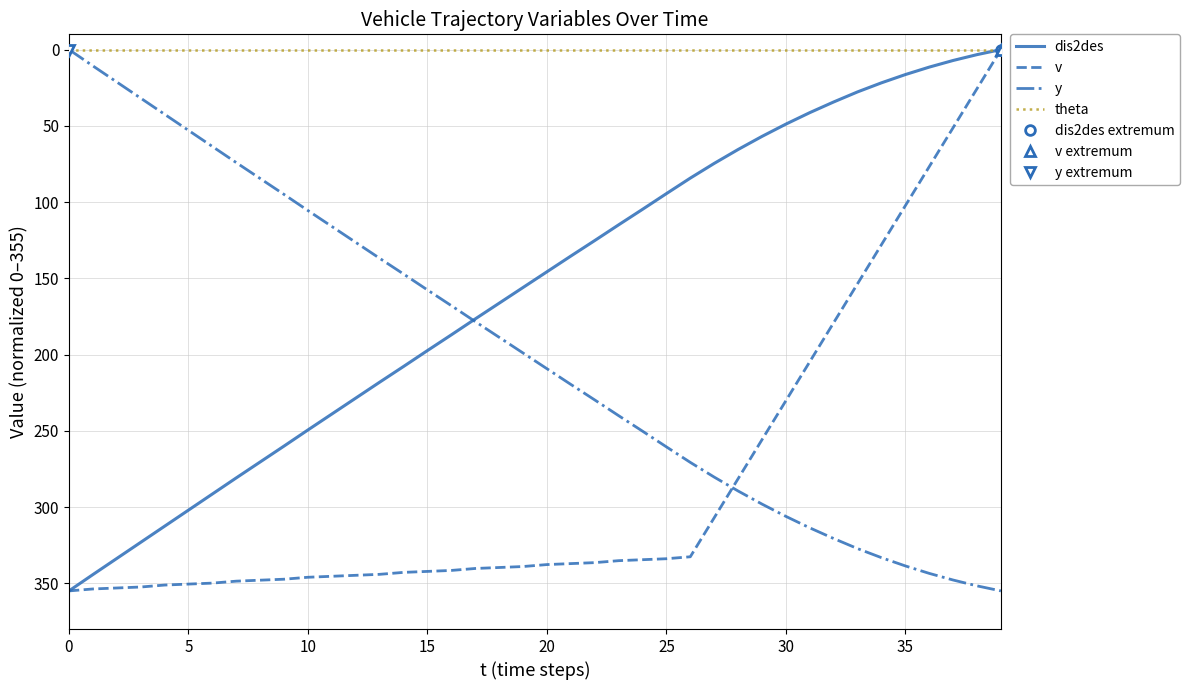

True or false: v has more than 2 points higher than both neighbors.

False